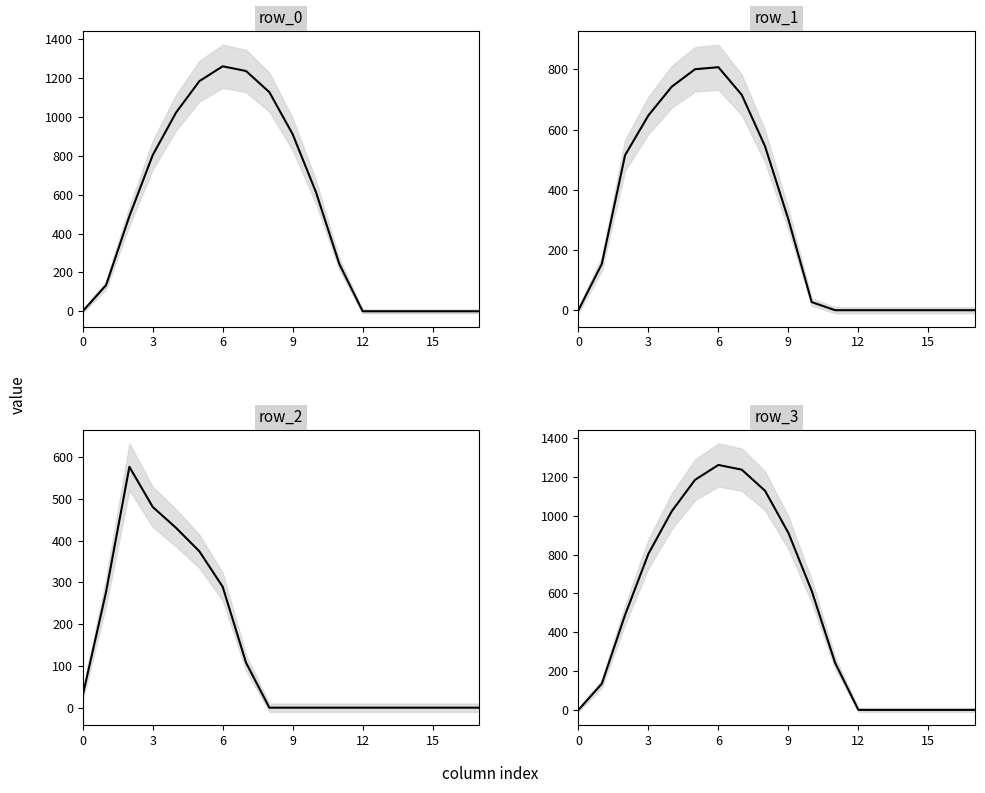

Is it true that row_3 equals 666.9 at 15?

False